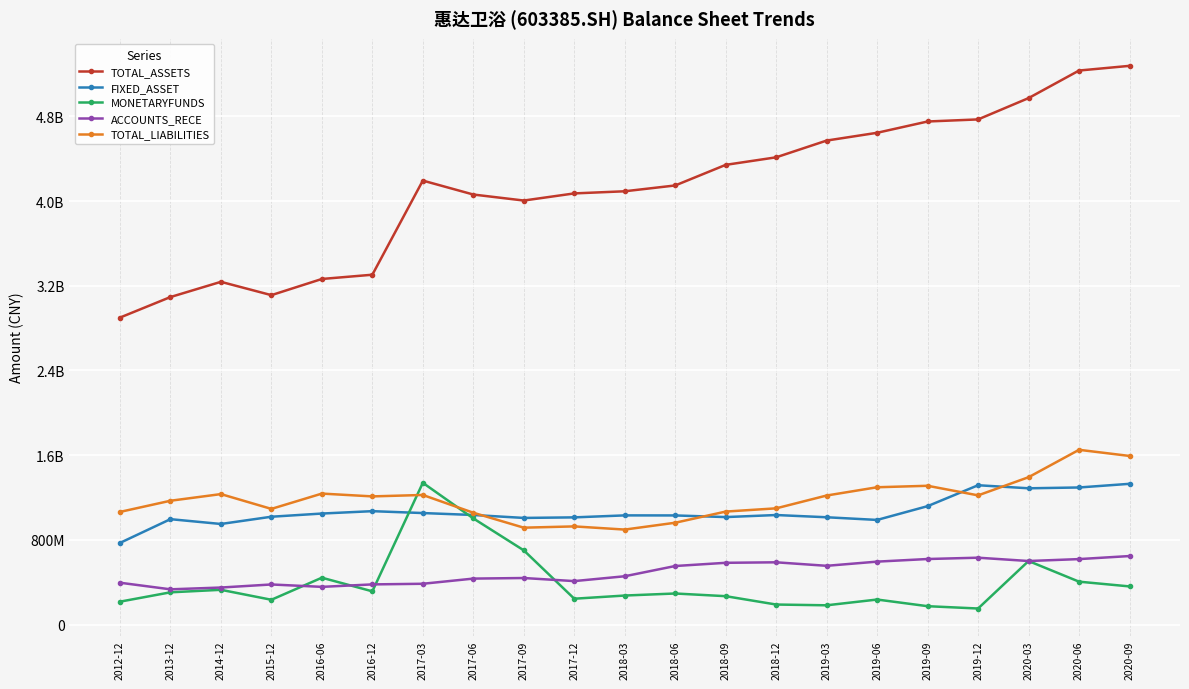

What is the label of the 3rd point from the right?

2020-03